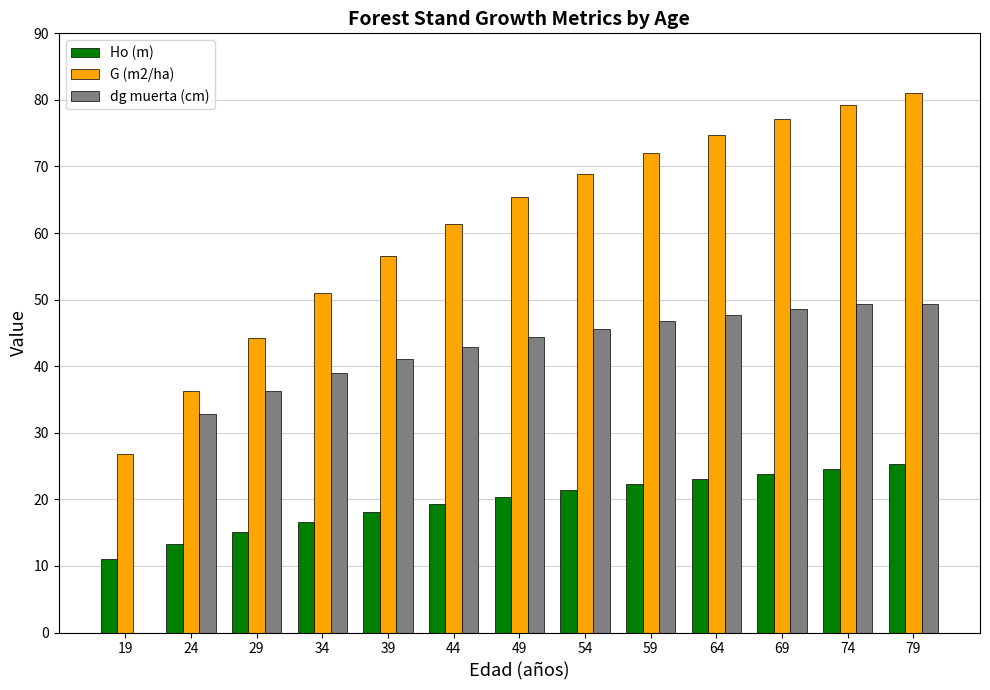

Is it true that Ho (m) equals 20.4 at 49?

True